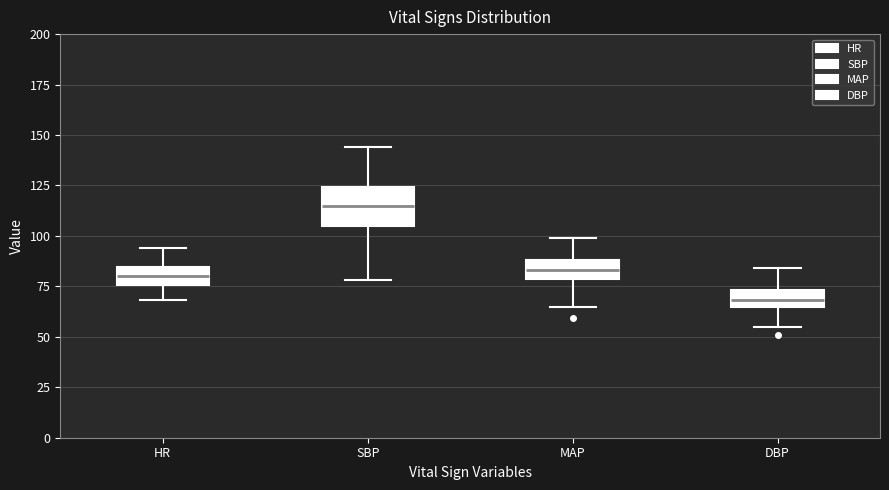

Which box is the tallest, from its lower edge to its upper edge?

SBP